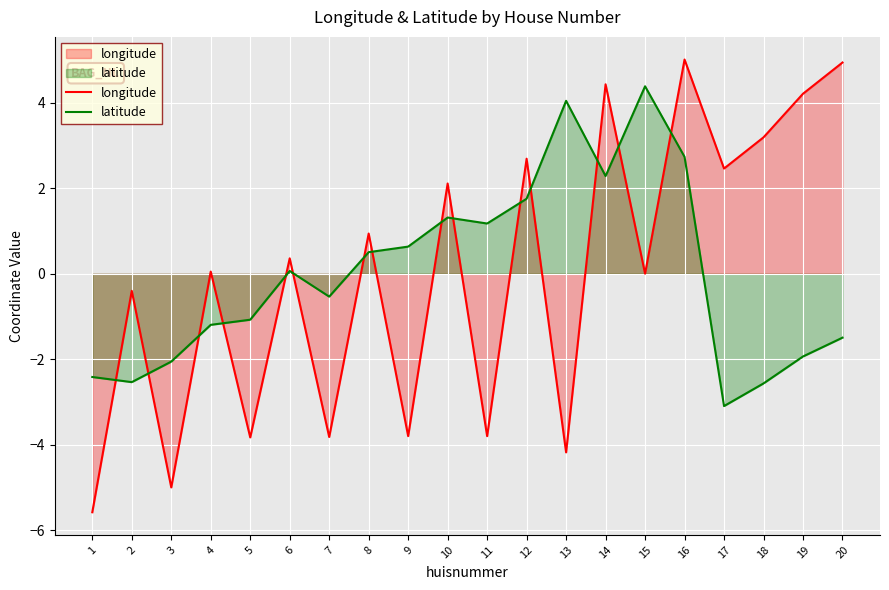

Where is the first local minimum for latitude?

2